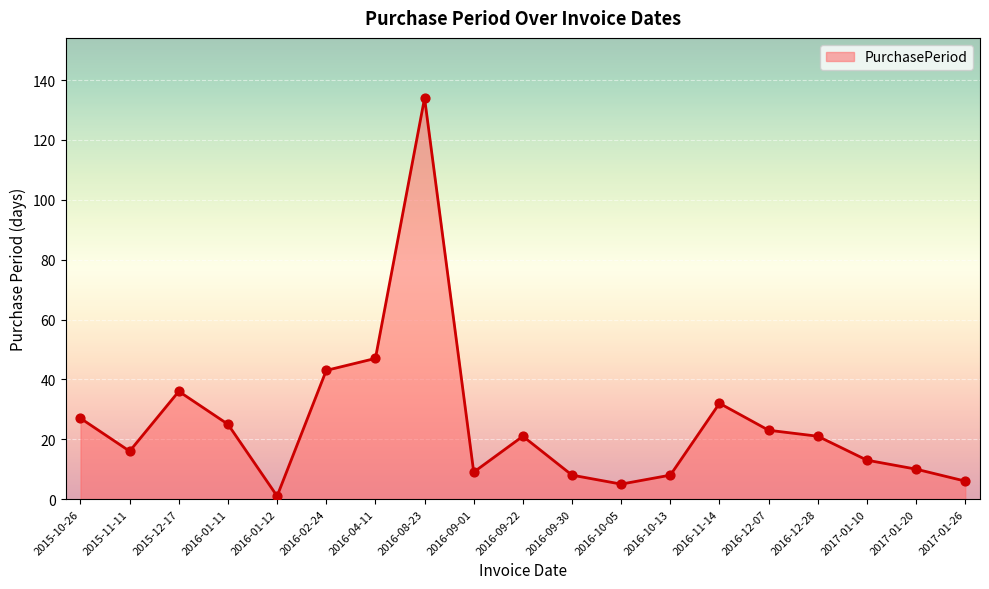

Between 2016-10-13 and 2016-09-22, which is larger?

2016-09-22